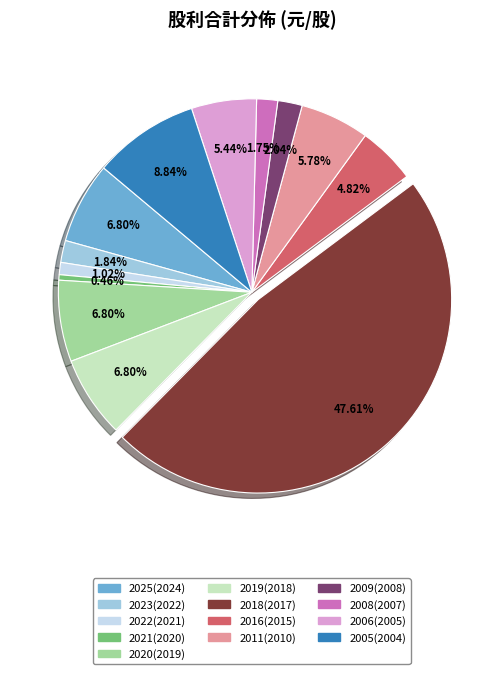

Count the number of slices in the pie.

13